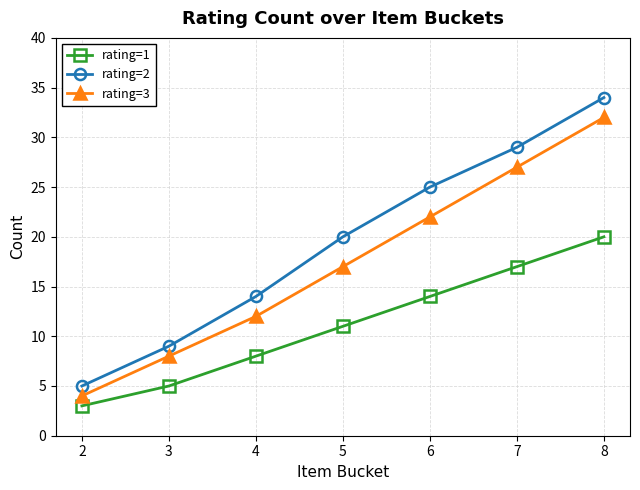

Reading left to right, what are all the values shown in this chart?

rating=1: 2=3	3=5	4=8	5=11	6=14	7=17	8=20
rating=2: 2=5	3=9	4=14	5=20	6=25	7=29	8=34
rating=3: 2=4	3=8	4=12	5=17	6=22	7=27	8=32